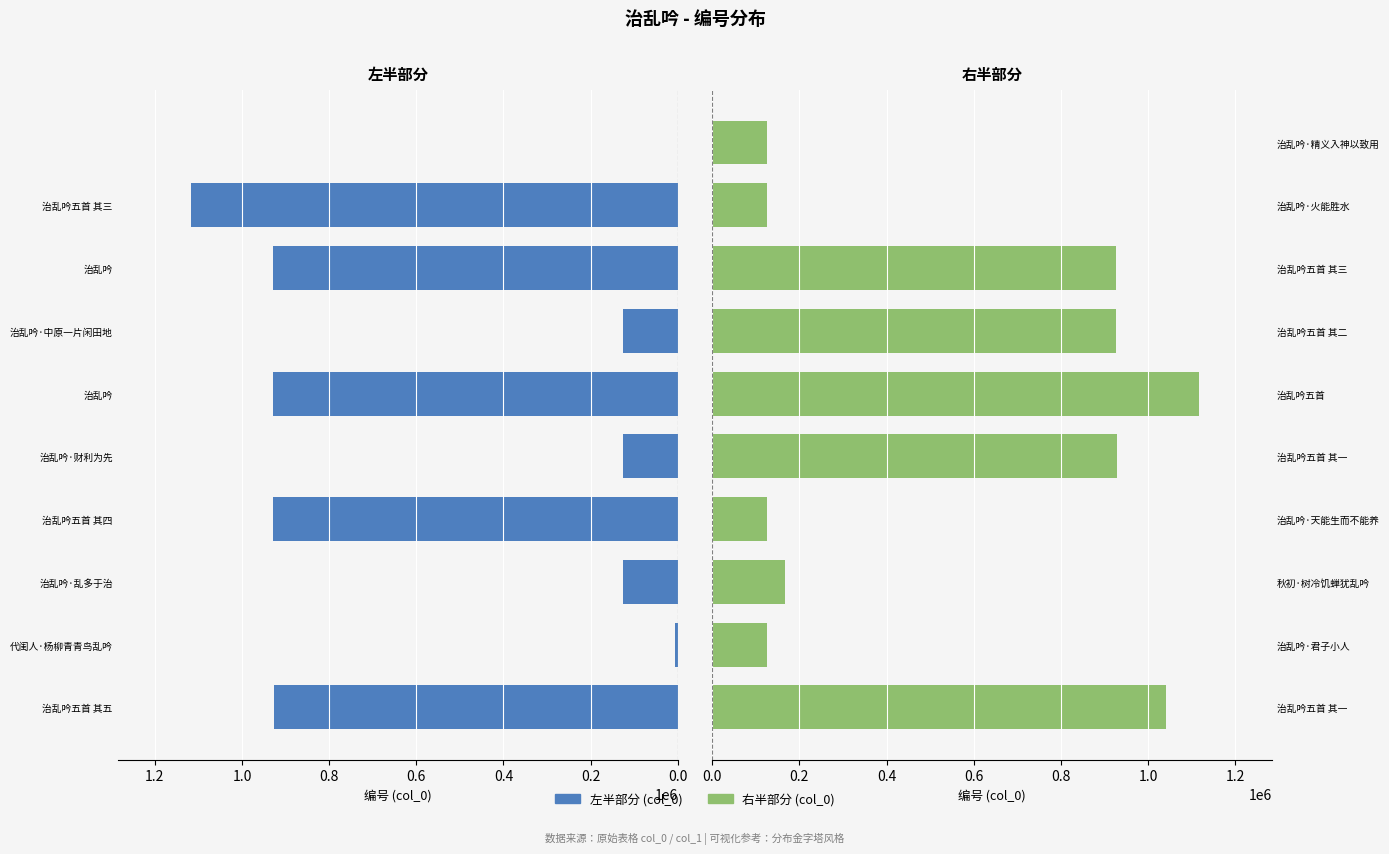

What is the total value across all series at 0.8?

1053732